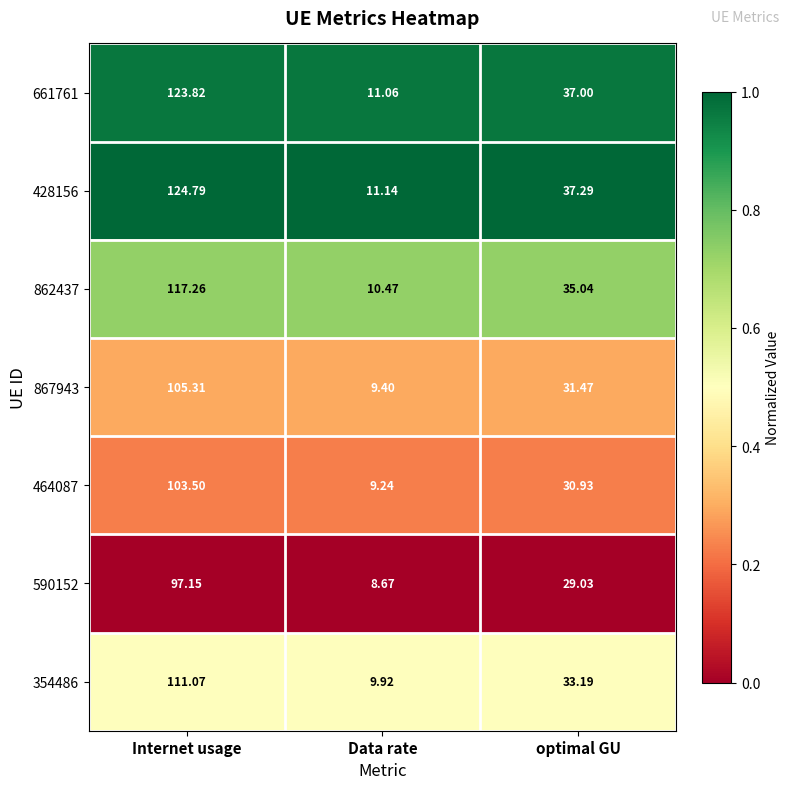

At which label does 590152 first exceed 29?

Internet usage